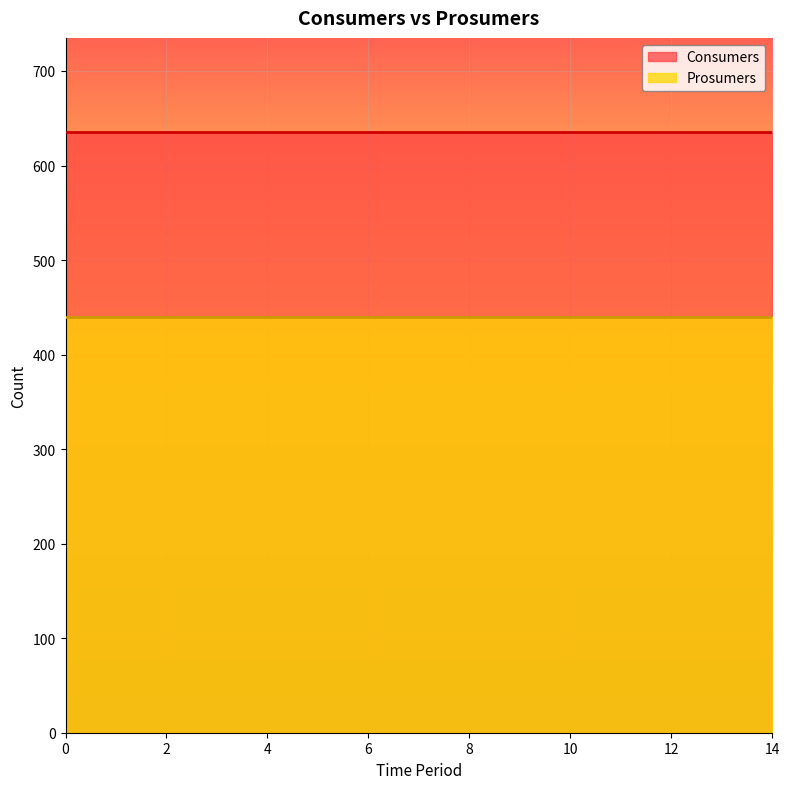

What are all the series names shown in the legend?

Consumers, Prosumers